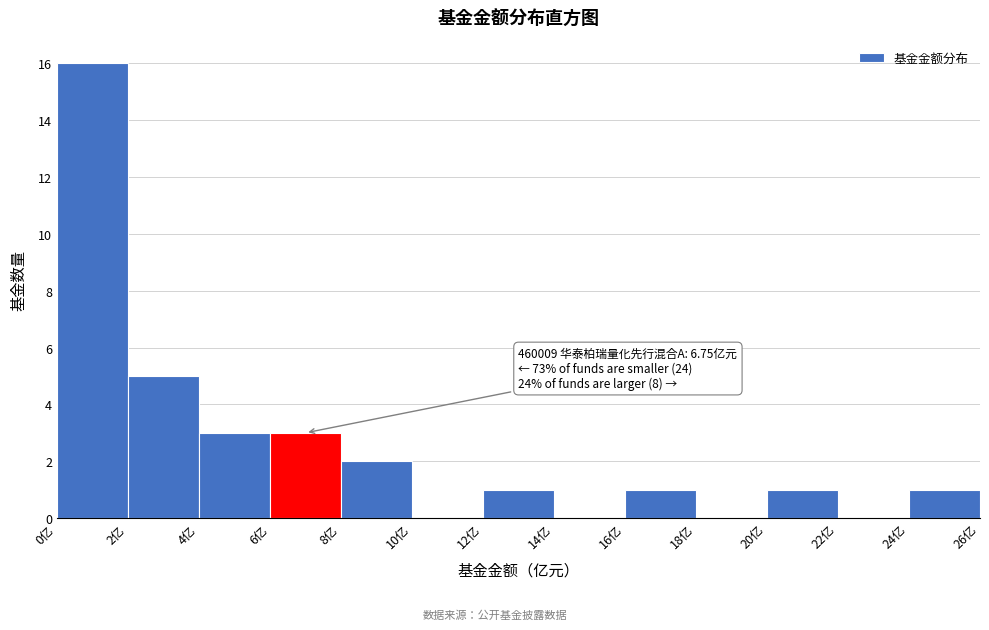

Over which range of the x-axis is the bar tallest?

0 to 2